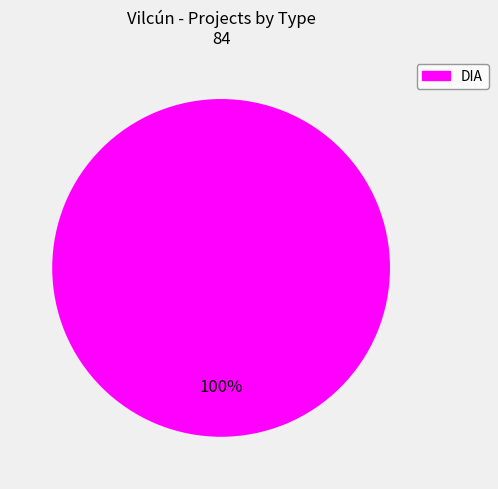

What percentage is the DIA slice, to the nearest percent?

100%